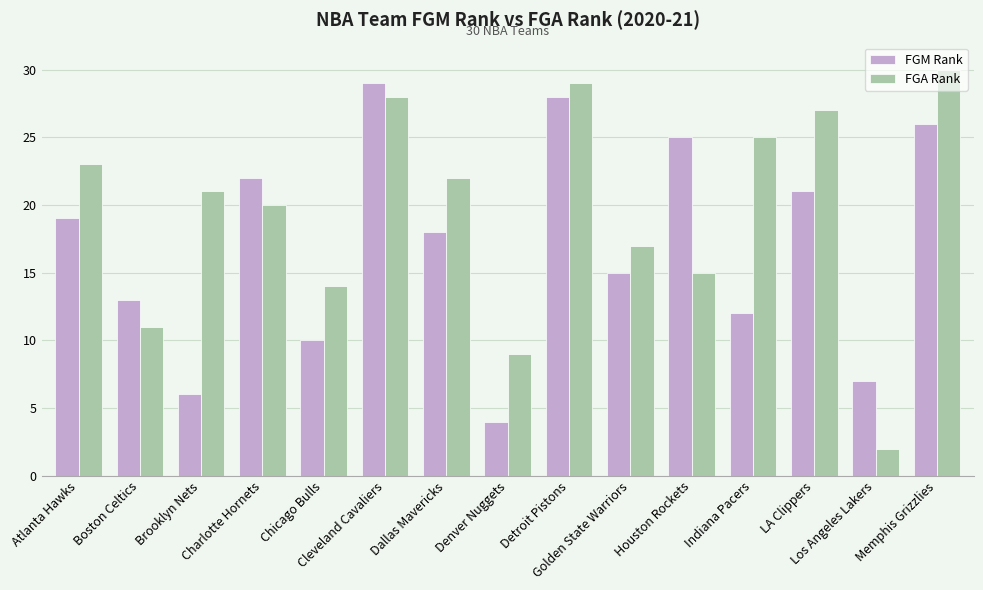

Between Houston Rockets and LA Clippers, which series saw the biggest shift?

FGA Rank